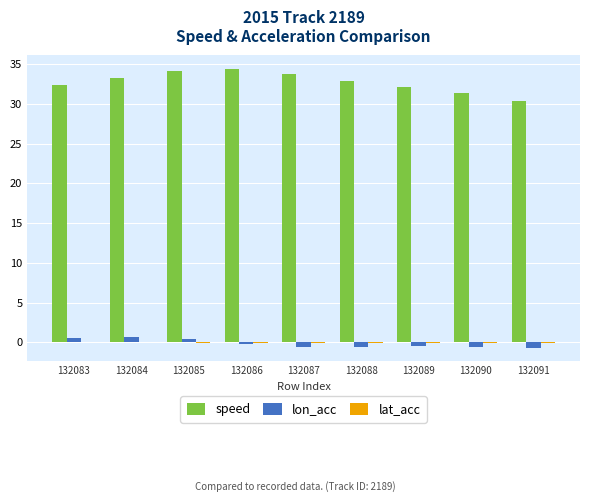

What is the difference between the lon_acc values at 132084 and 132089?

1.2